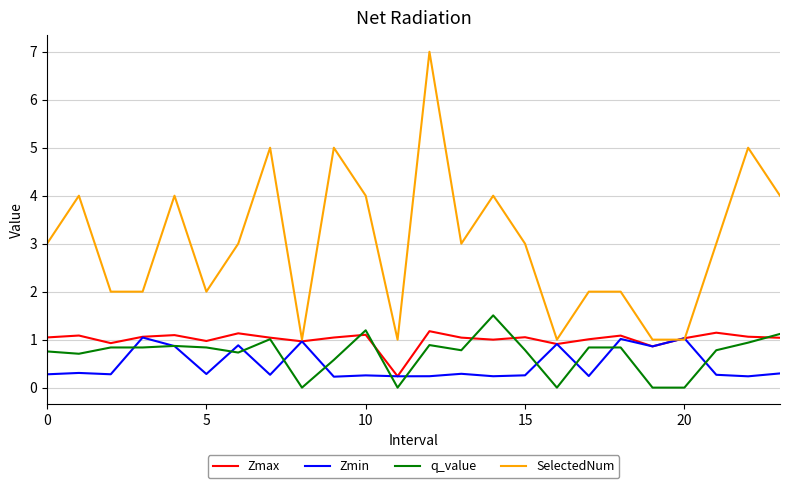

How many distinct data groups are displayed?

4